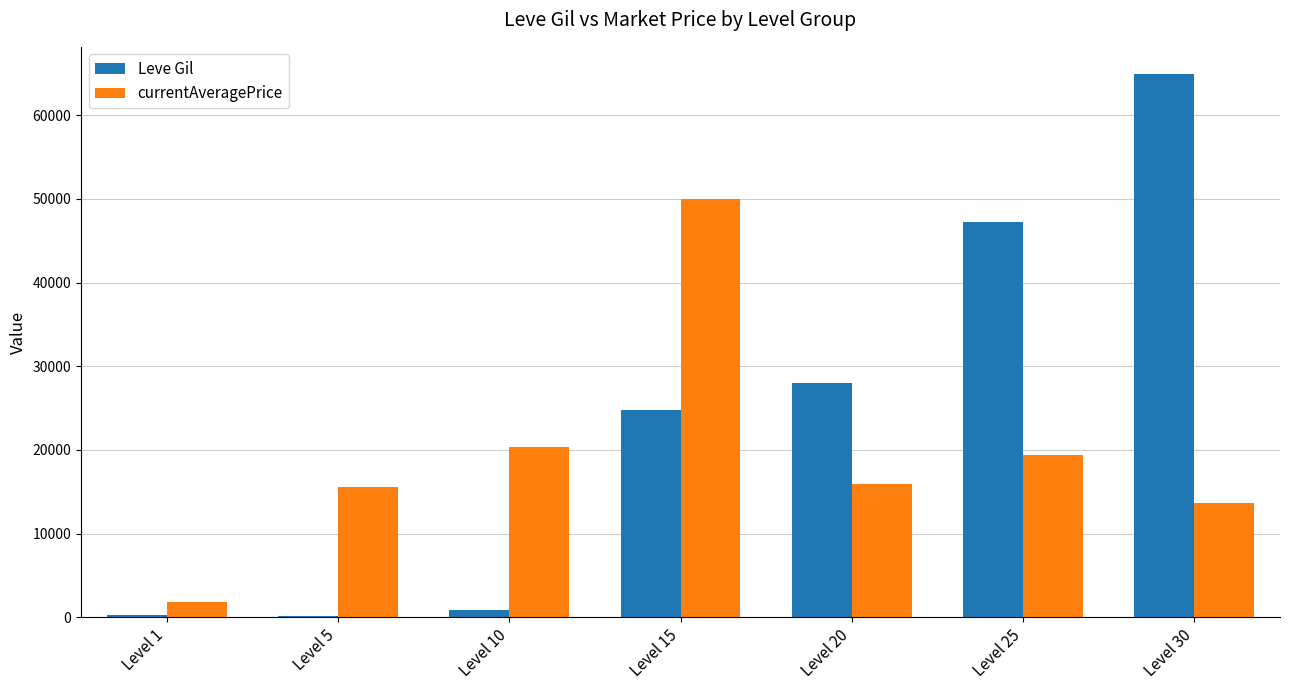

Which series has the largest range (max minus min)?

Leve Gil